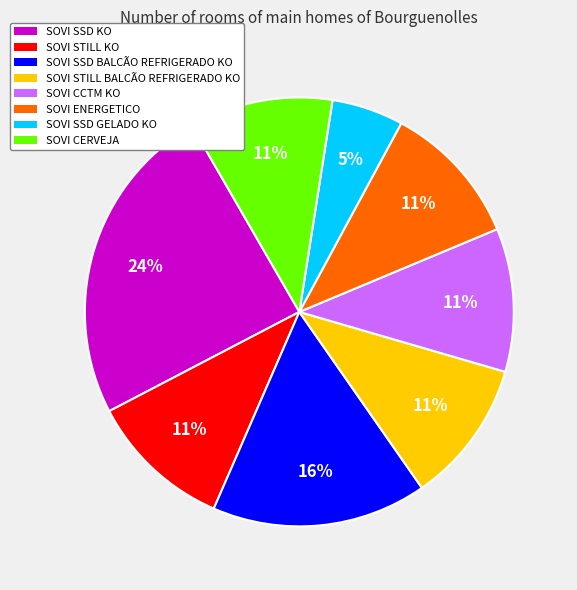

What is the ratio of the value at SOVI SSD GELADO KO to the value at SOVI STILL BALCÃO REFRIGERADO KO?

0.5